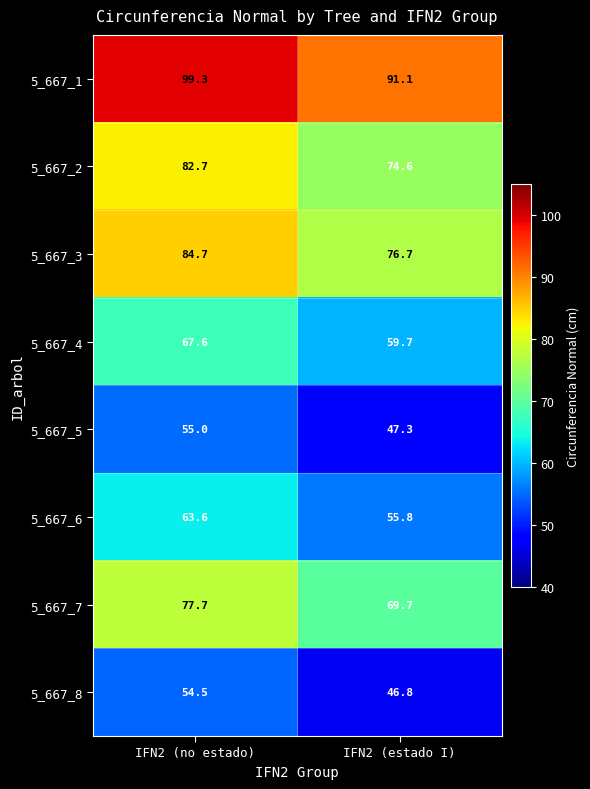

Between IFN2 (no estado) and IFN2 (estado I), which series saw the biggest shift?

5_667_1